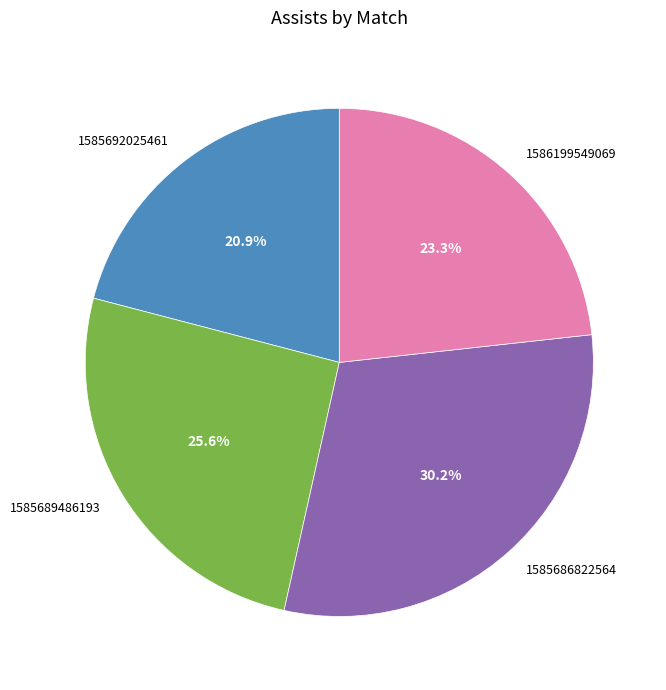

To the nearest percent, what is the difference between the 1585689486193 and 1585686822564 slice percentages?

5%